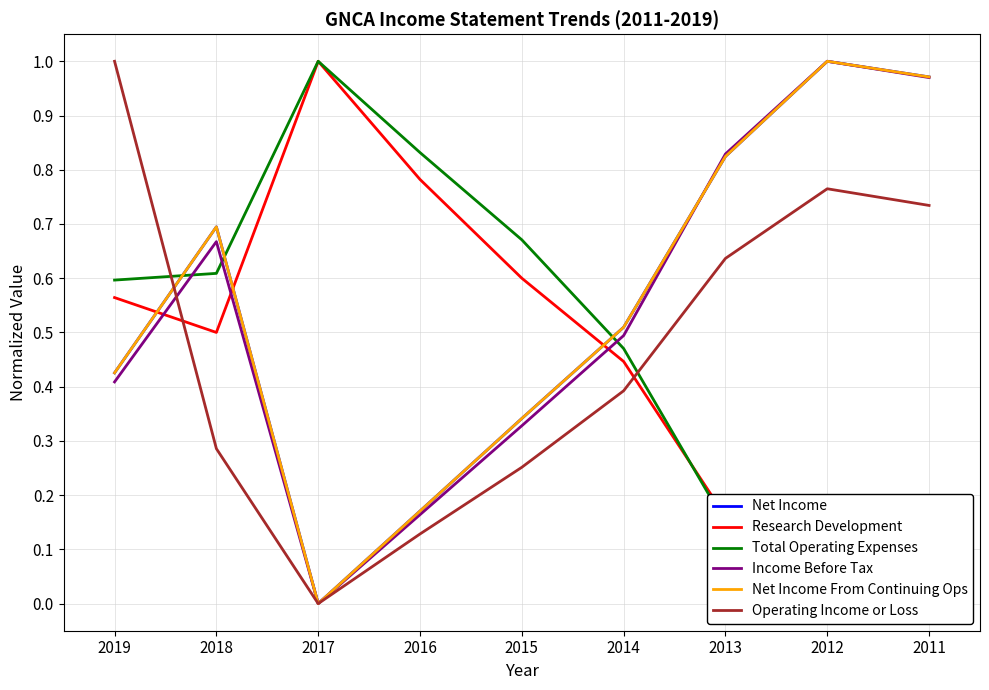

Where is Operating Income or Loss nearest to the value 0?

2017